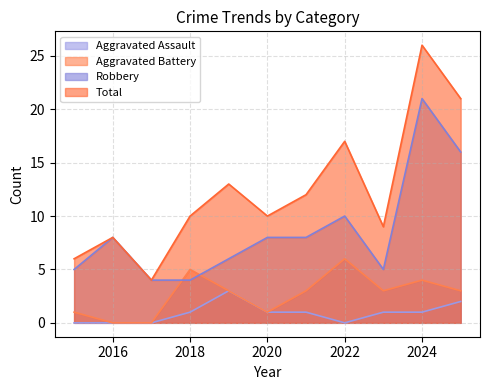

Which series changed the most between 2015 and 2018?

Aggravated Battery